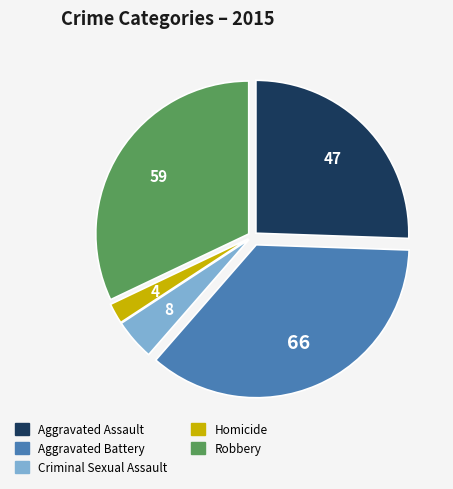

Which has a higher value, Aggravated Battery or Criminal Sexual Assault?

Aggravated Battery